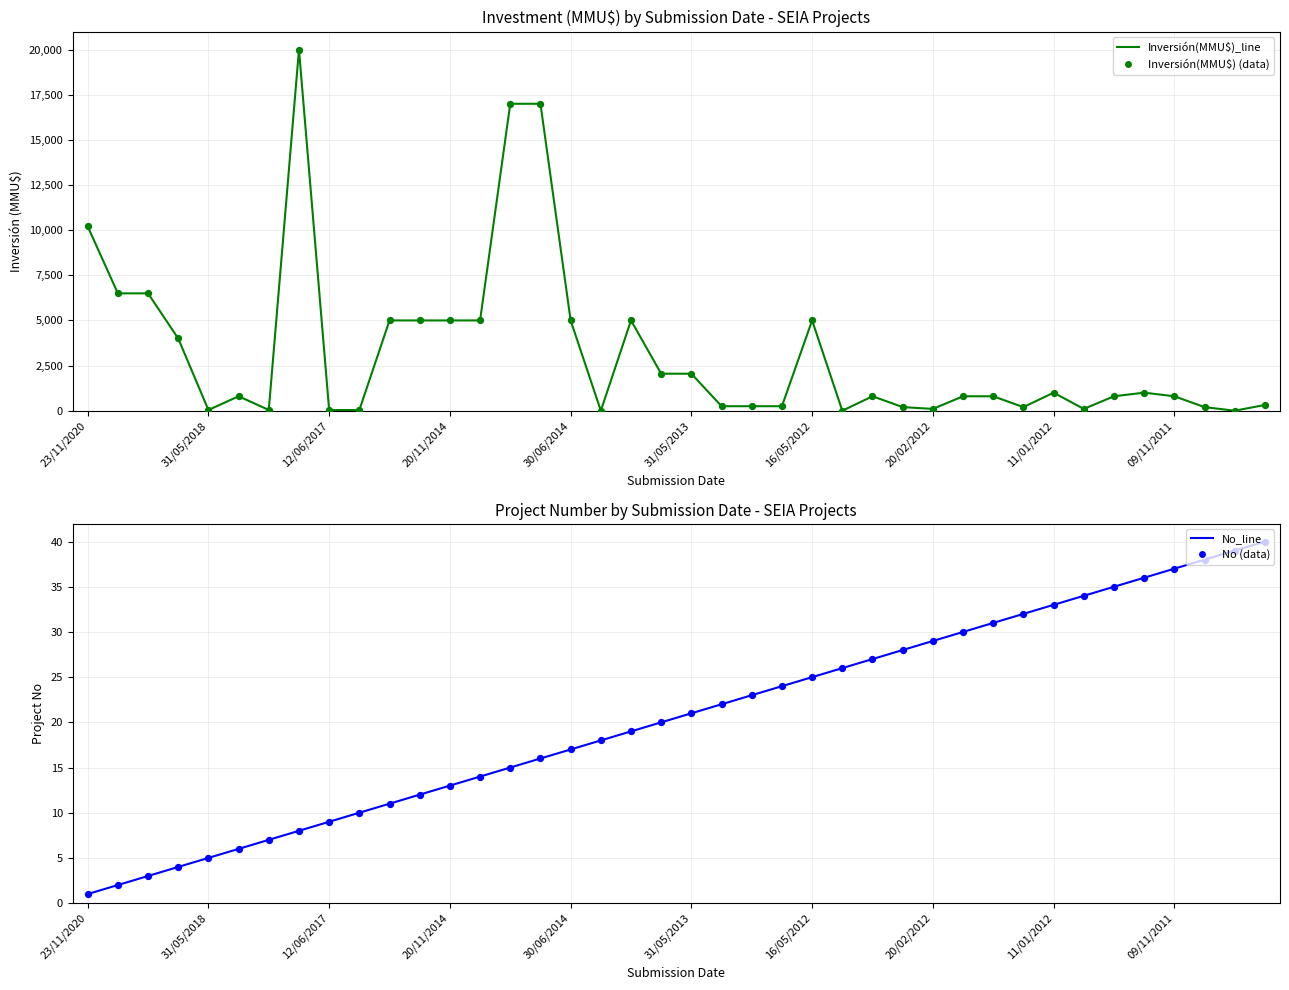

Is the value of No_line at 09/11/2011 greater than the value of Inversión(MMU$)_line at 11/01/2012?

No